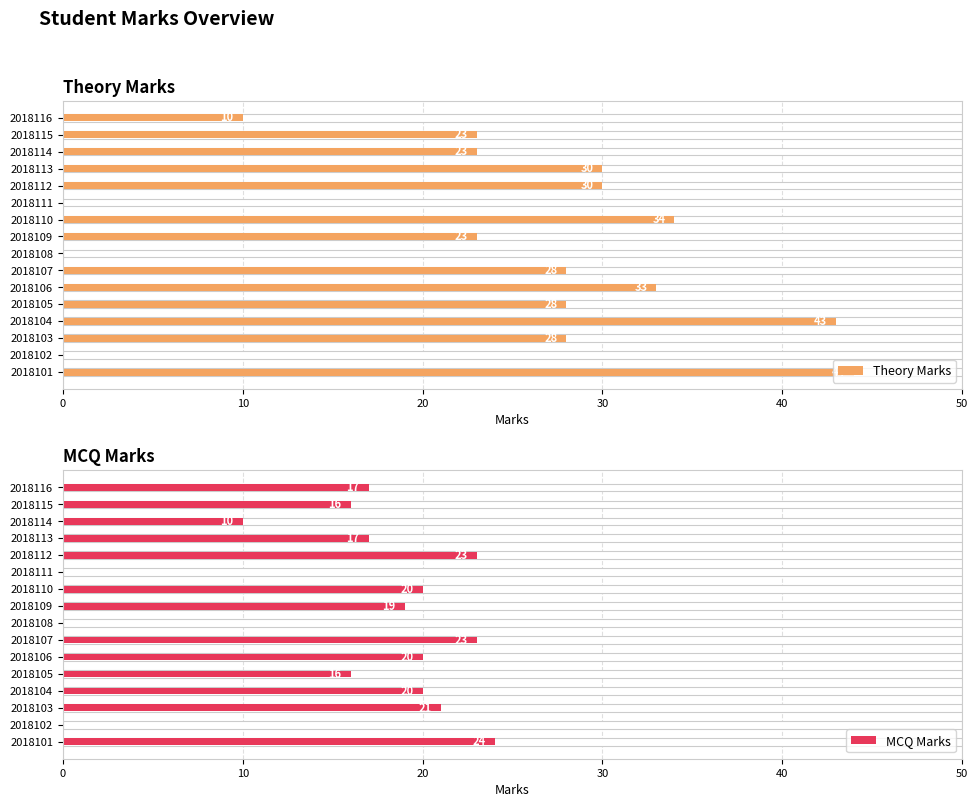

What is the difference between the maximum and minimum values in the MCQ Marks series?

24